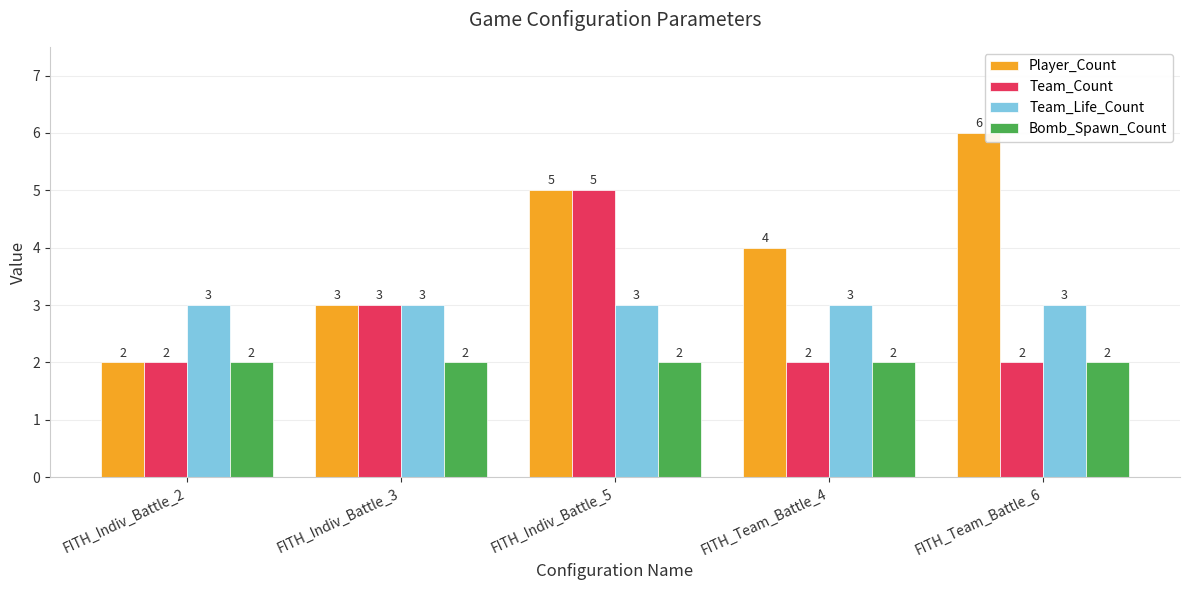

What is the difference between the highest and lowest values at FITH_Indiv_Battle_3?

1